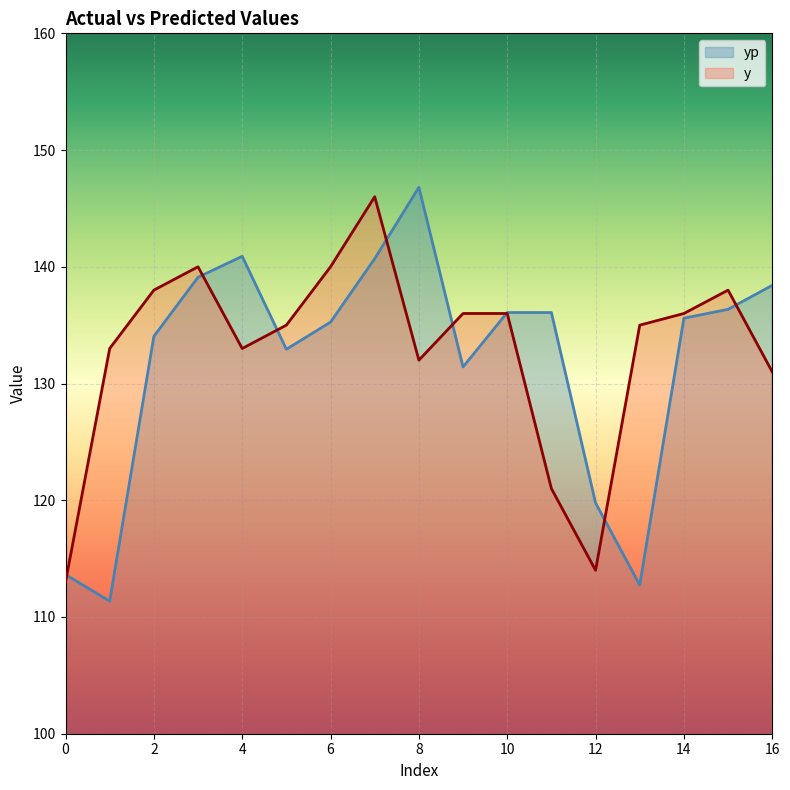

Does the chart display data point markers on the line(s)?

No